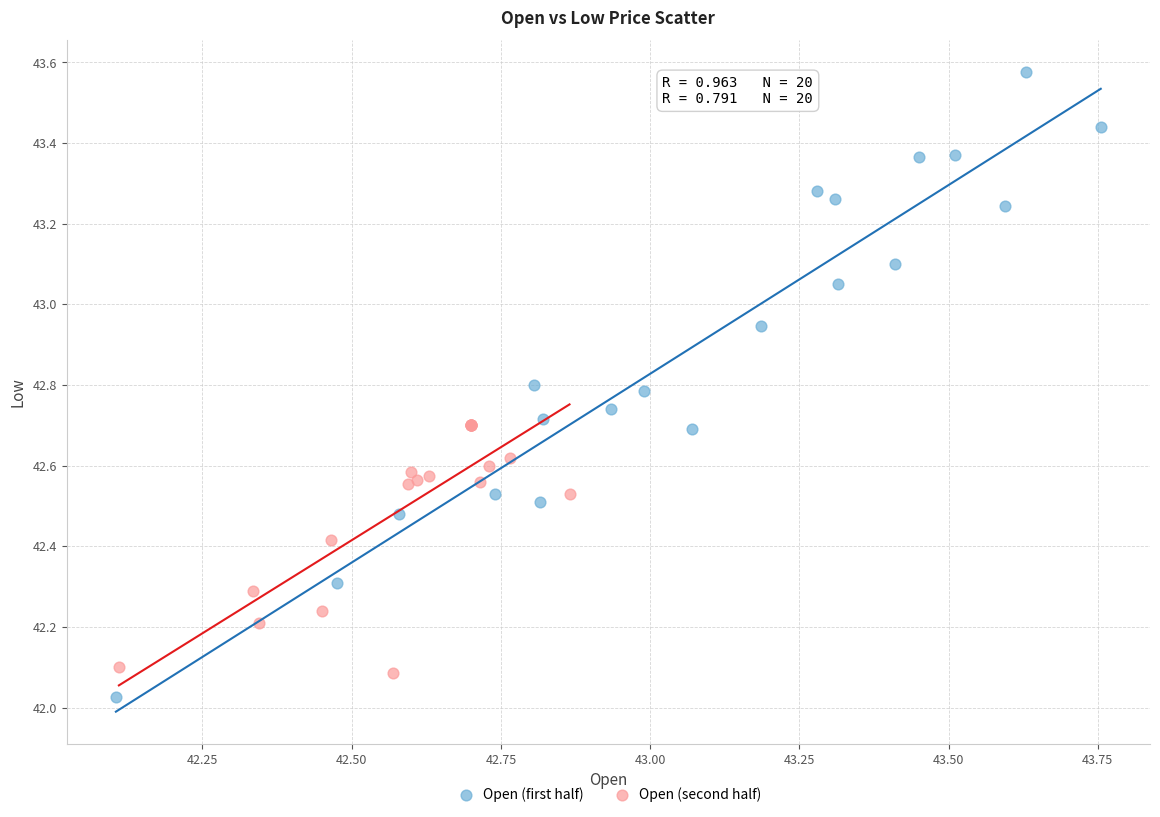

Which series has the widest spread of Y values?

Open (first half)